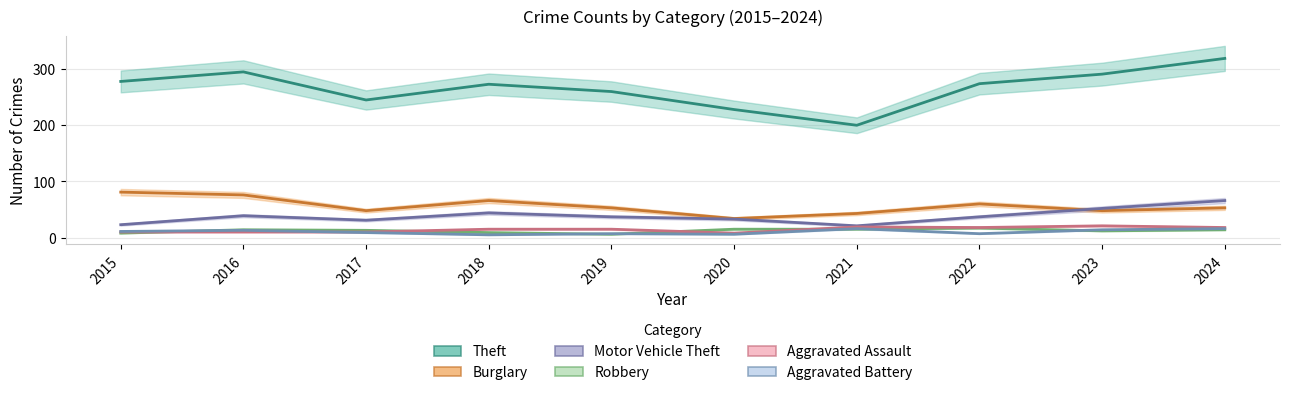

What is the greatest value displayed?

319